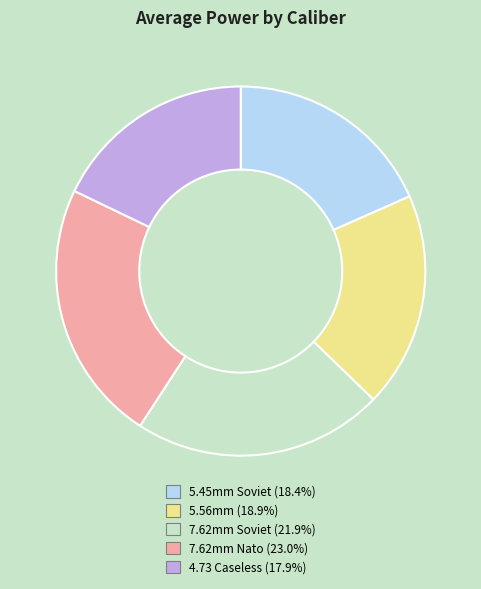

How many segments does this pie chart have?

5